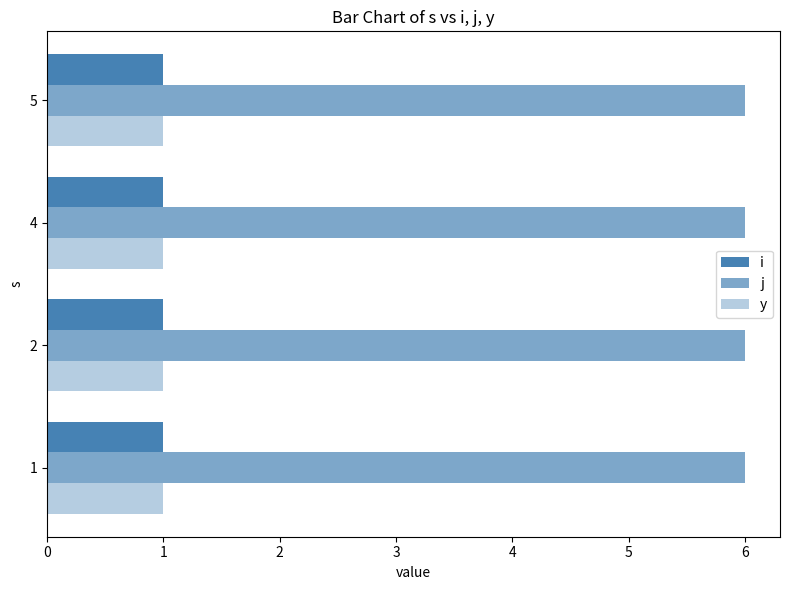

Count the number of categories in the chart.

4